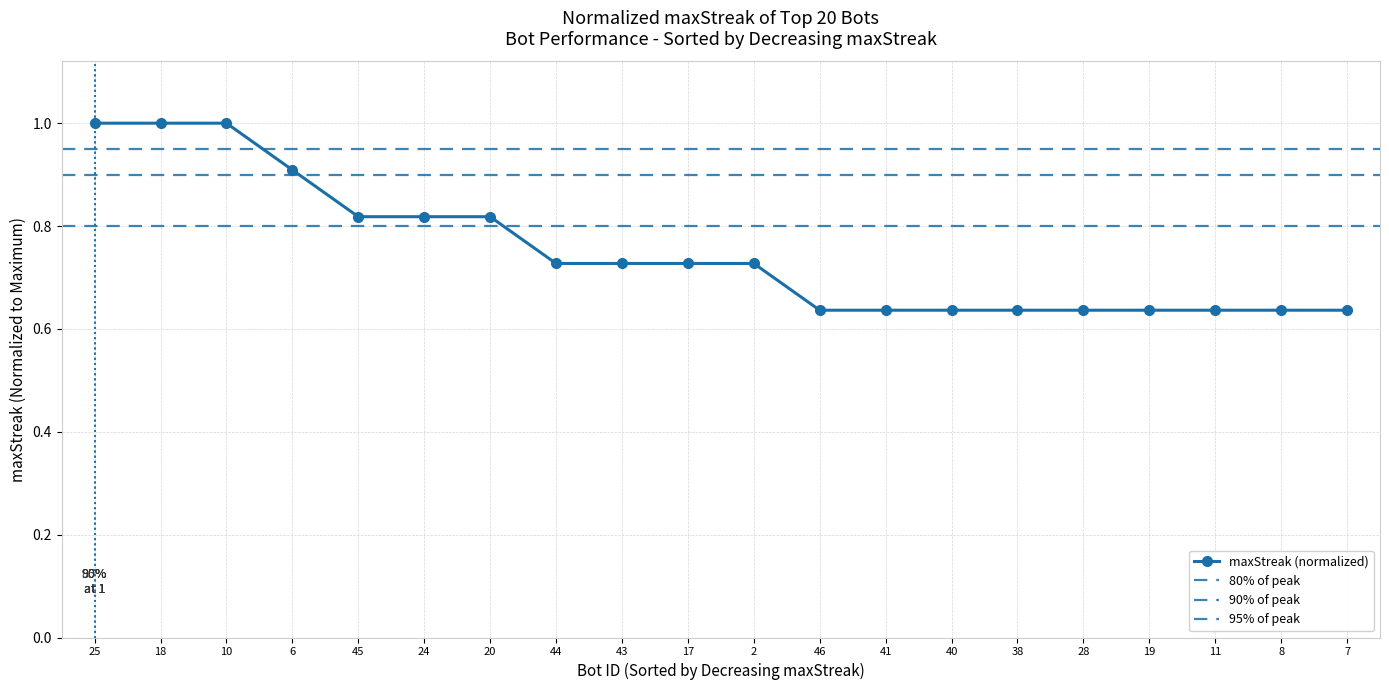

What is the average value?

0.8